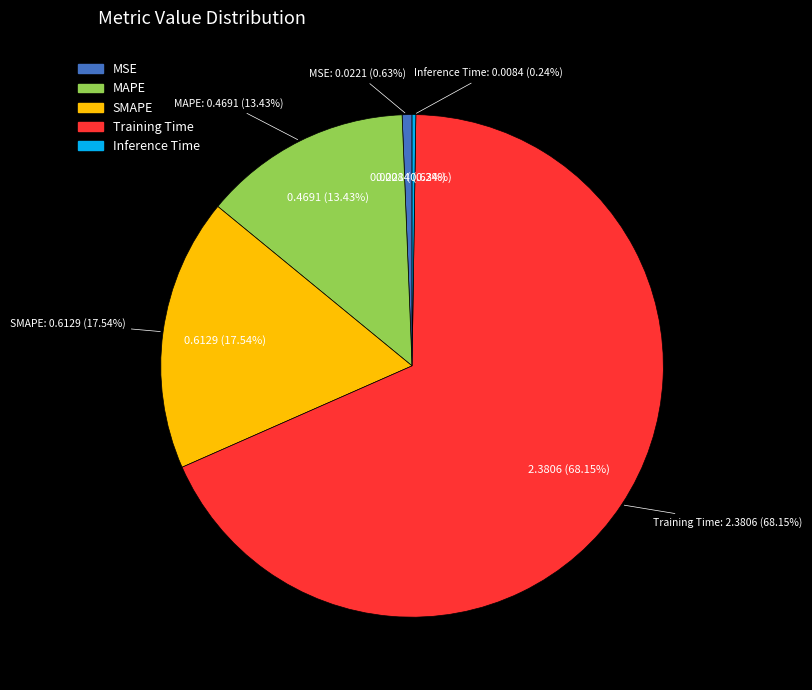

What percentage is NOT represented by Inference Time?

99.8%